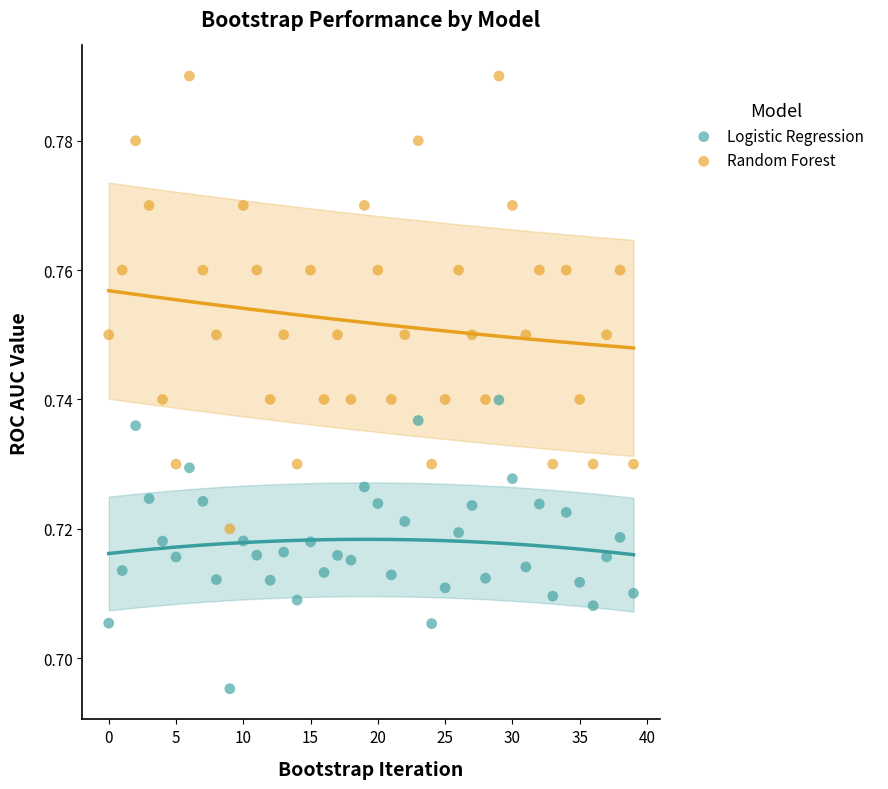

Which series has the largest Y range (max minus min)?

Random Forest